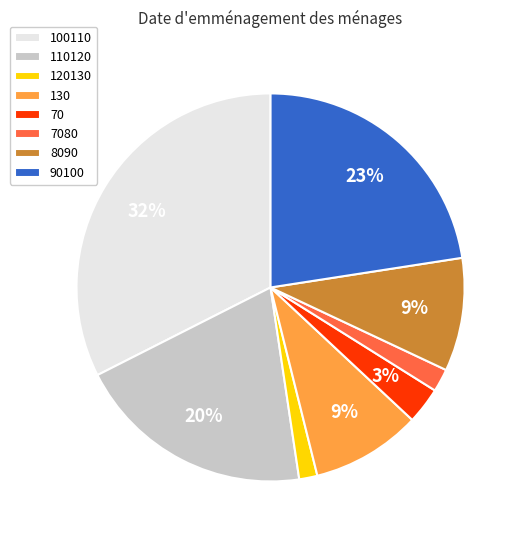

To the nearest percent, what percentage of the pie is 70?

3%